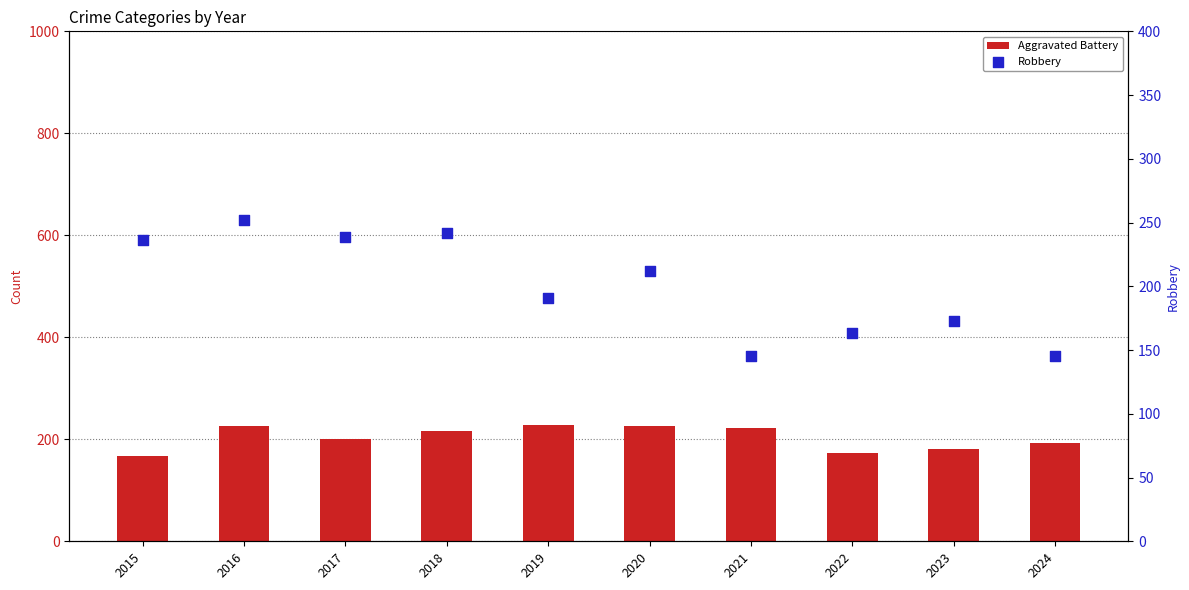

Is the value of Robbery at 2017 greater than the value of Aggravated Battery at 2024?

Yes